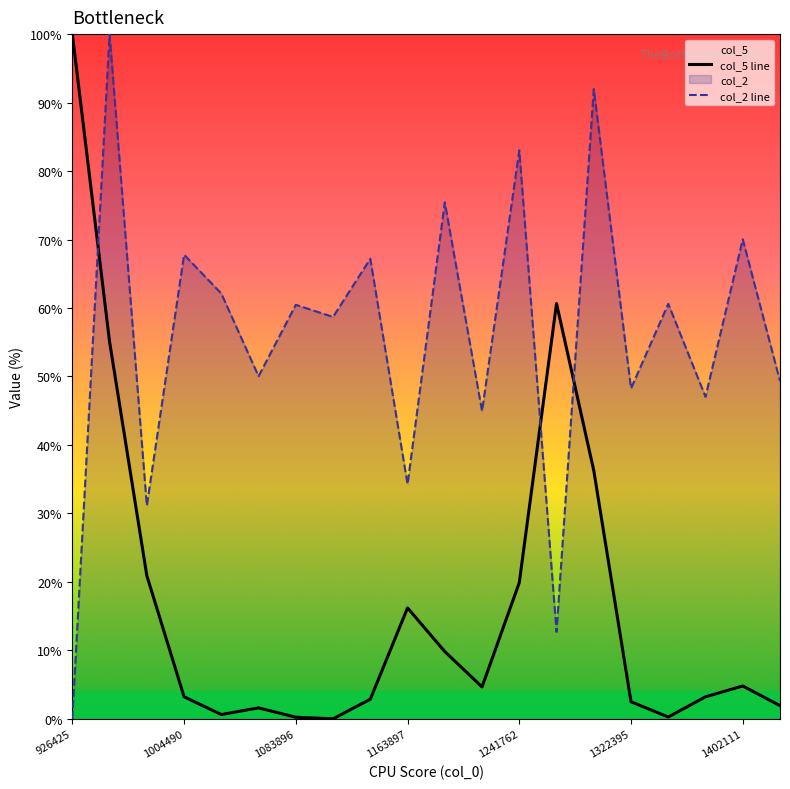

Which series has the largest total across all categories?

col_2 line